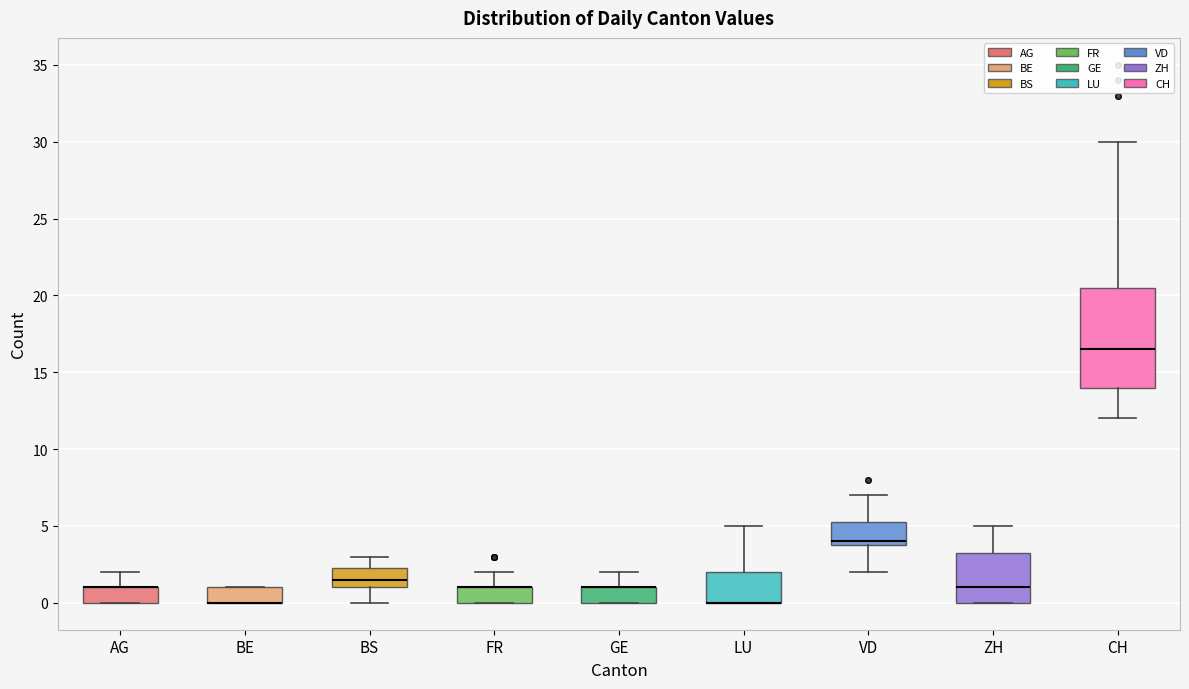

Which box is the tallest, from its lower edge to its upper edge?

CH